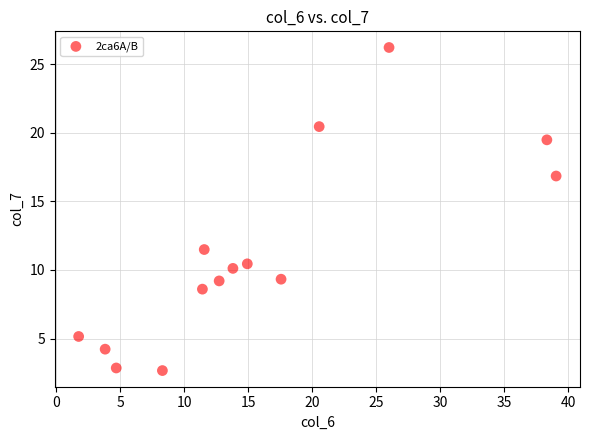

What is the range of Y values (max minus min)?

23.5